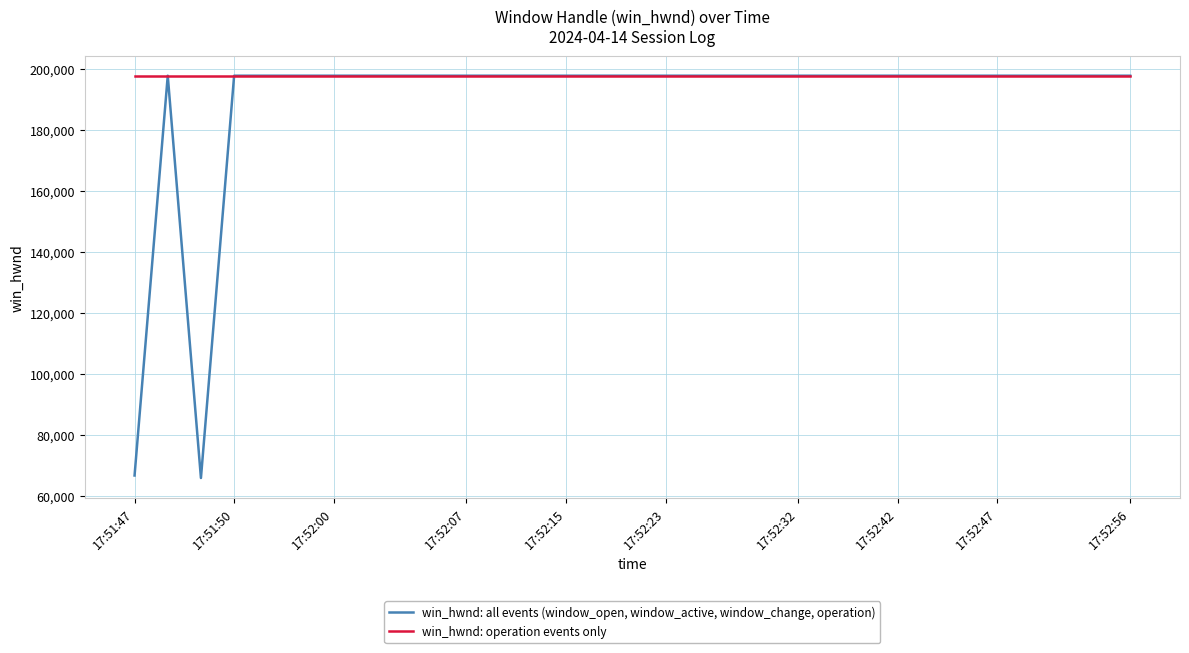

The chart shows a value of 320732 at 22. True or false?

False